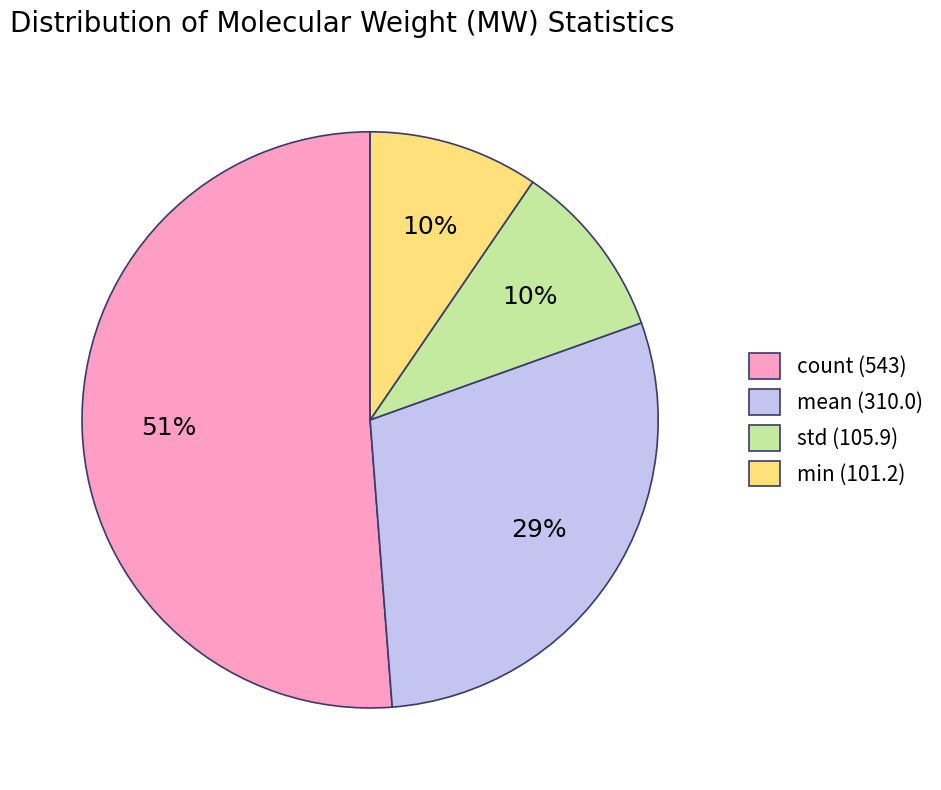

How many segments does this pie chart have?

4